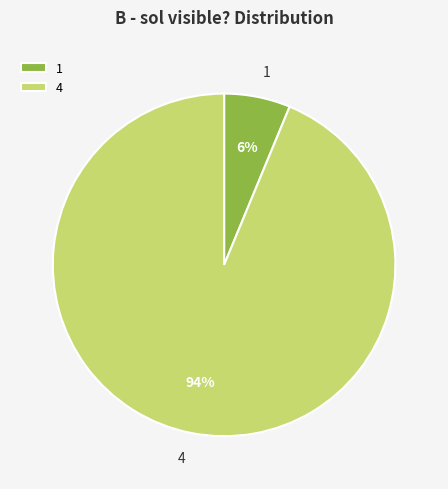

Rank the categories by value from lowest to highest.

1, 4